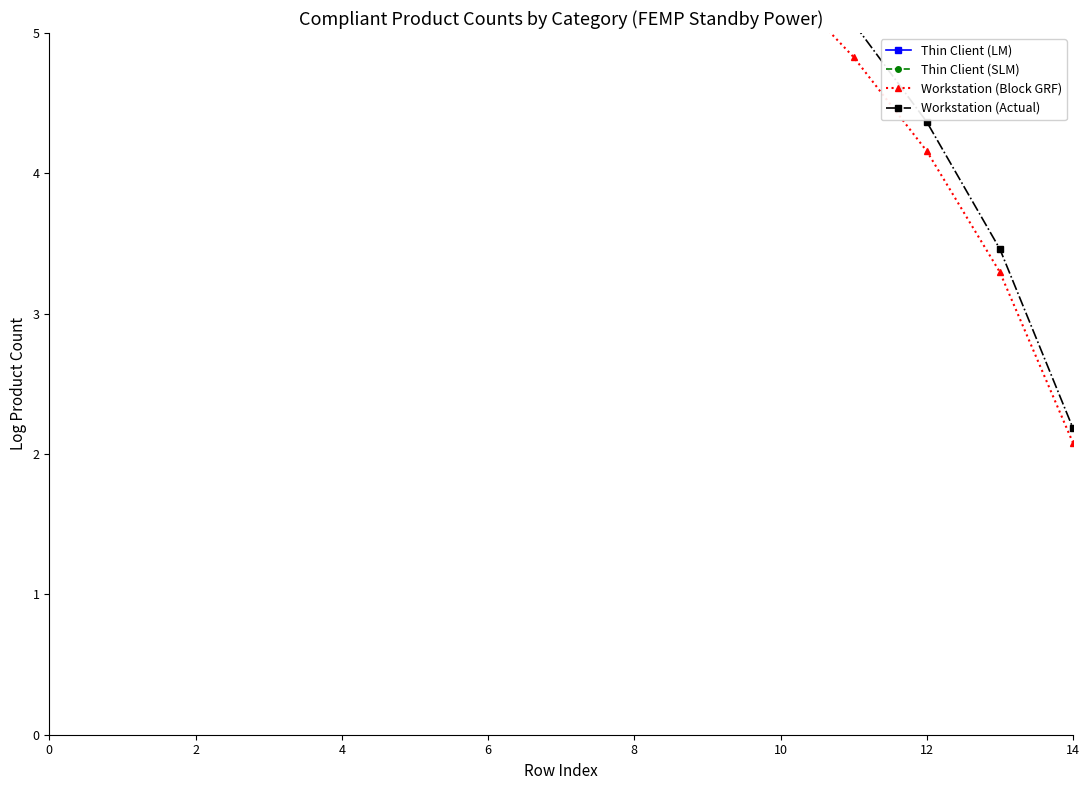

The value of Workstation (Block GRF) at 10 is 5.4. True or false?

True